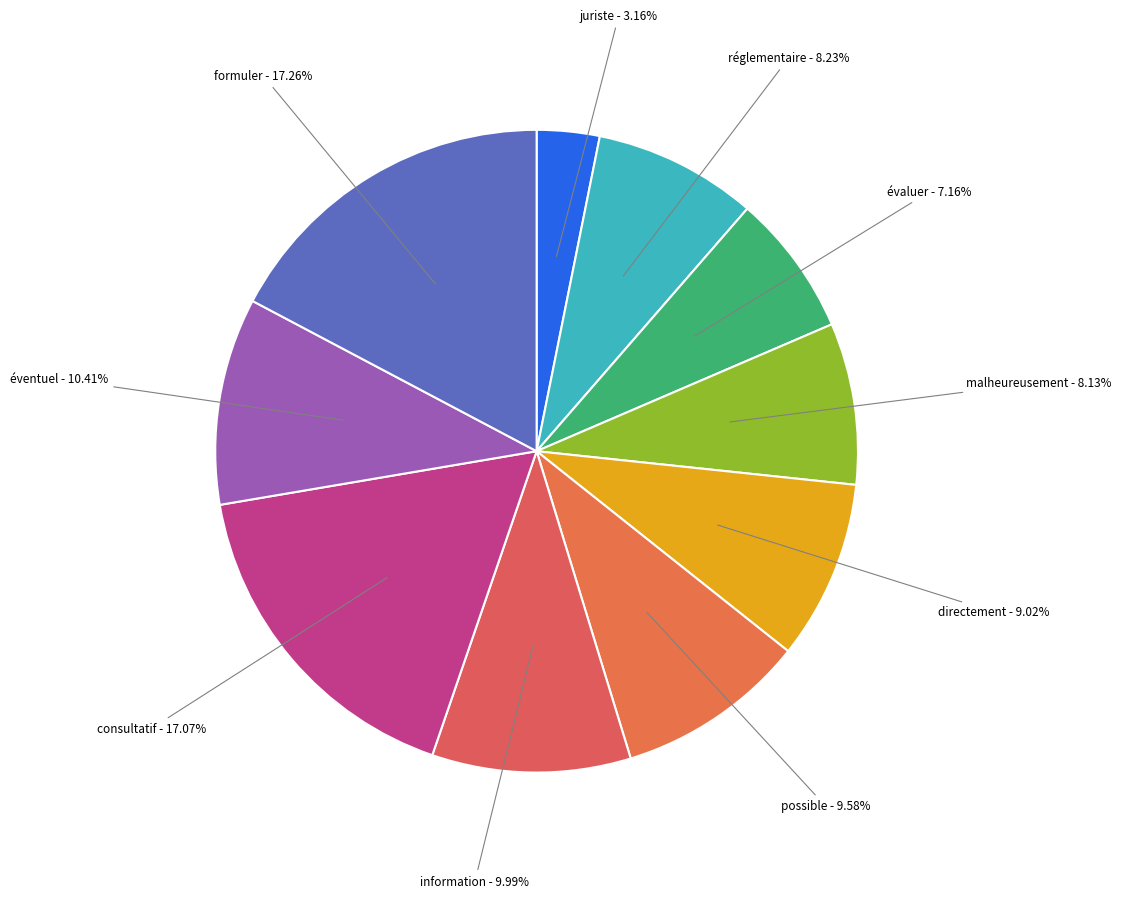

Is information the majority of the pie?

No